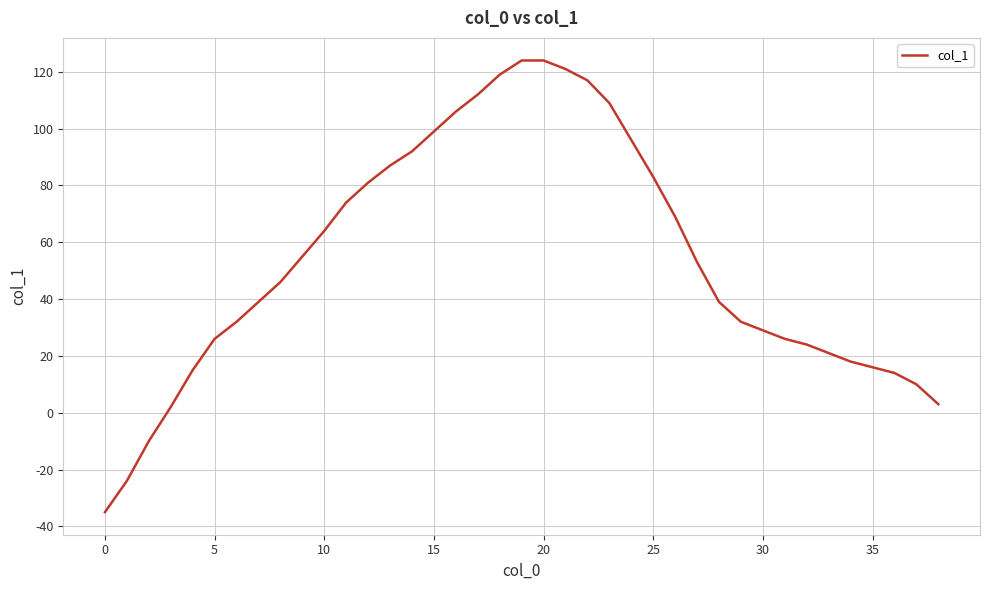

What is the average value?

54